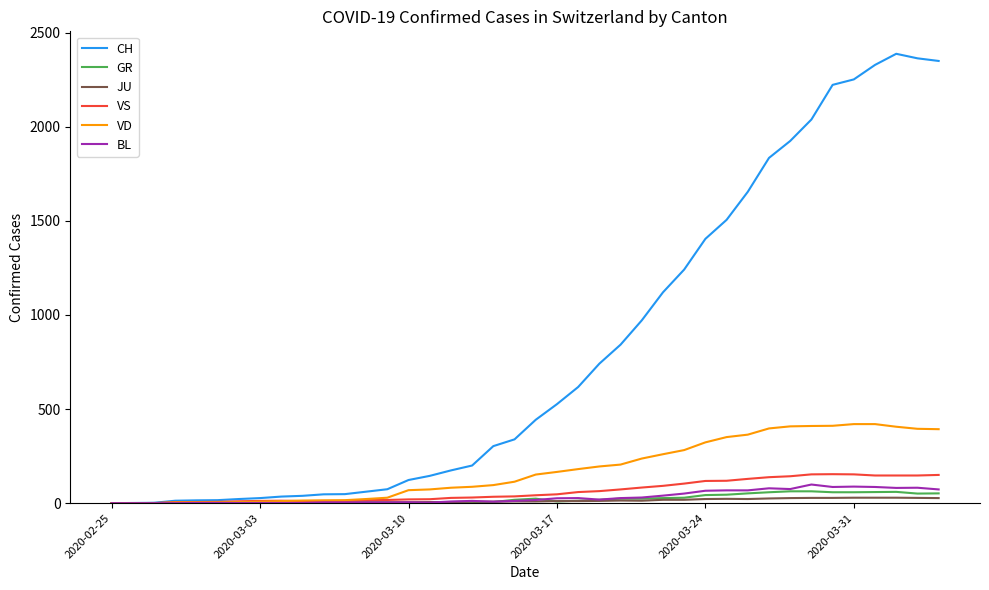

Which series has the largest range (max minus min)?

CH